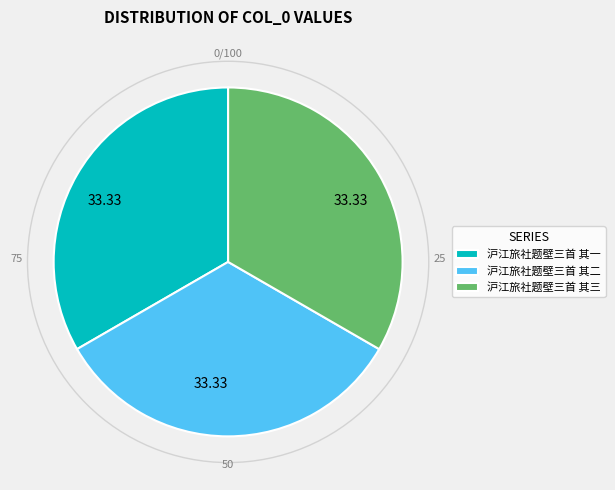

Approximately how many times larger is the value at 沪江旅社题壁三首 其三 compared to 沪江旅社题壁三首 其一?

1.0